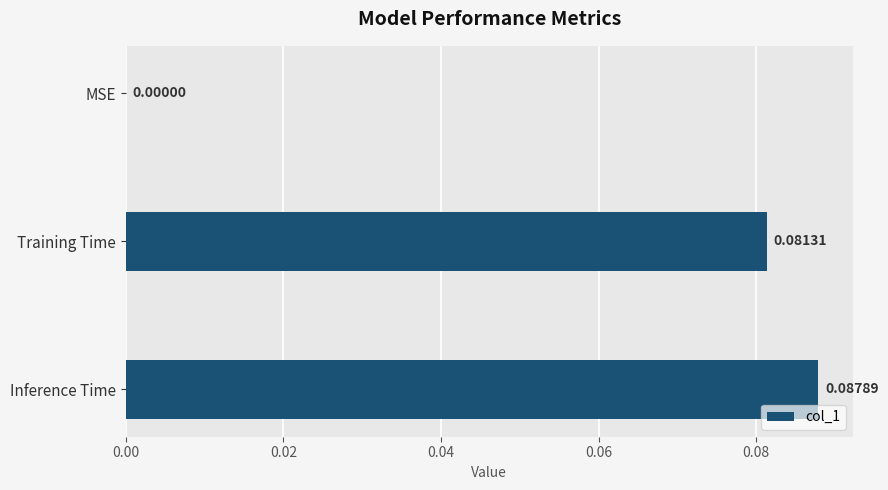

Which has a higher value, Inference Time or Training Time?

Inference Time